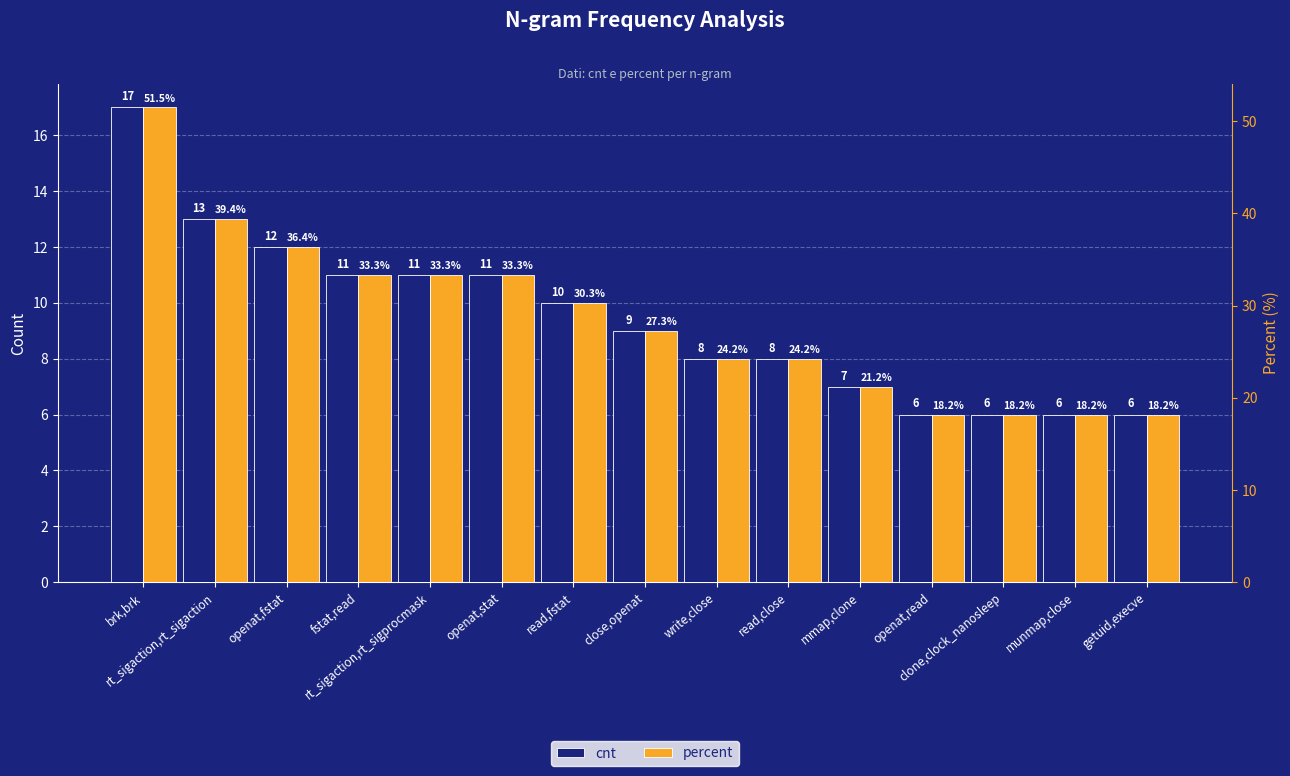

Rank the series by their average value, from lowest to highest.

cnt, percent